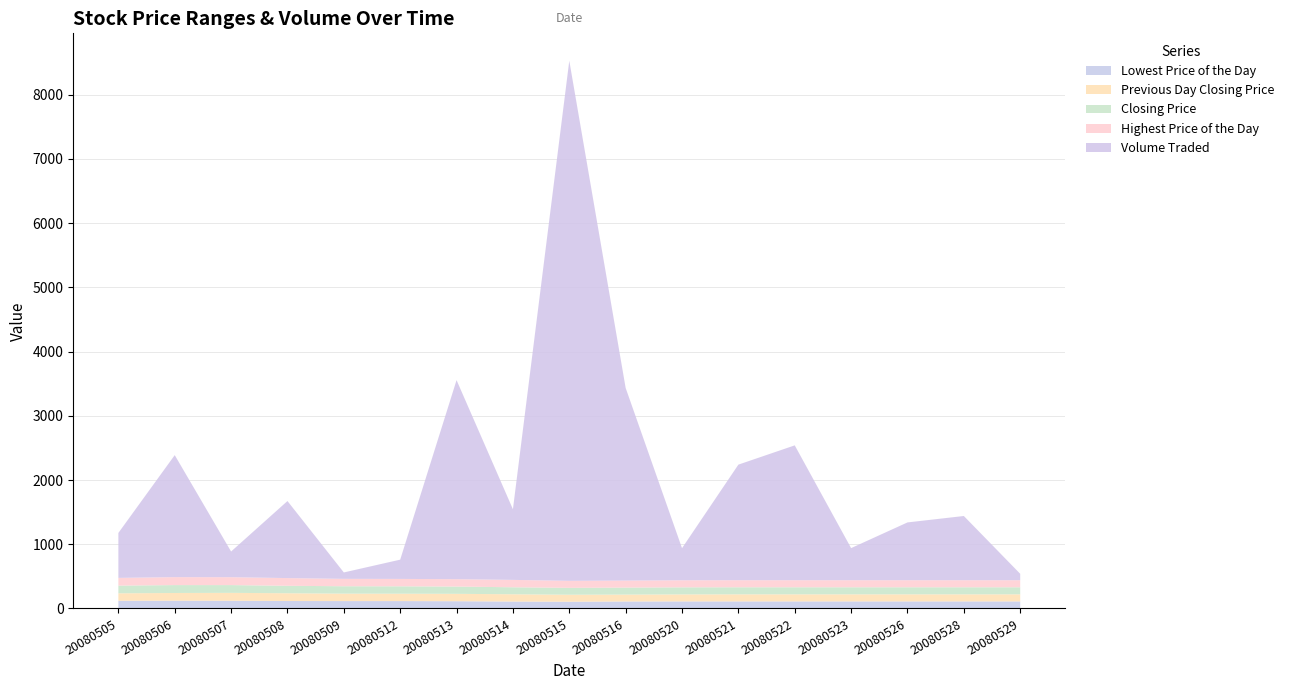

Reading left to right, transcribe all the data shown in this chart.

Lowest Price of the Day: 20080505=120	20080506=121	20080507=120	20080508=116	20080509=115	20080512=115	20080513=113	20080514=108	20080515=105	20080516=109	20080520=110	20080521=110	20080522=110	20080523=110	20080526=110	20080528=110	20080529=110
Previous Day Closing Price: 20080505=116	20080506=120	20080507=123	20080508=121	20080509=116	20080512=115	20080513=115	20080514=113	20080515=109	20080516=107	20080520=109	20080521=110	20080522=110	20080523=110	20080526=110	20080528=110	20080529=110
Closing Price: 20080505=120	20080506=123	20080507=121	20080508=116	20080509=115	20080512=115	20080513=113	20080514=109	20080515=107	20080516=109	20080520=110	20080521=110	20080522=110	20080523=110	20080526=110	20080528=110	20080529=110
Highest Price of the Day: 20080505=120	20080506=124	20080507=123	20080508=120	20080509=115	20080512=115	20080513=115	20080514=115	20080515=109	20080516=109	20080520=110	20080521=110	20080522=110	20080523=110	20080526=110	20080528=110	20080529=110
Volume Traded: 20080505=700	20080506=1900	20080507=400	20080508=1200	20080509=100	20080512=300	20080513=3100	20080514=1100	20080515=8100	20080516=3000	20080520=500	20080521=1800	20080522=2100	20080523=500	20080526=900	20080528=1000	20080529=100